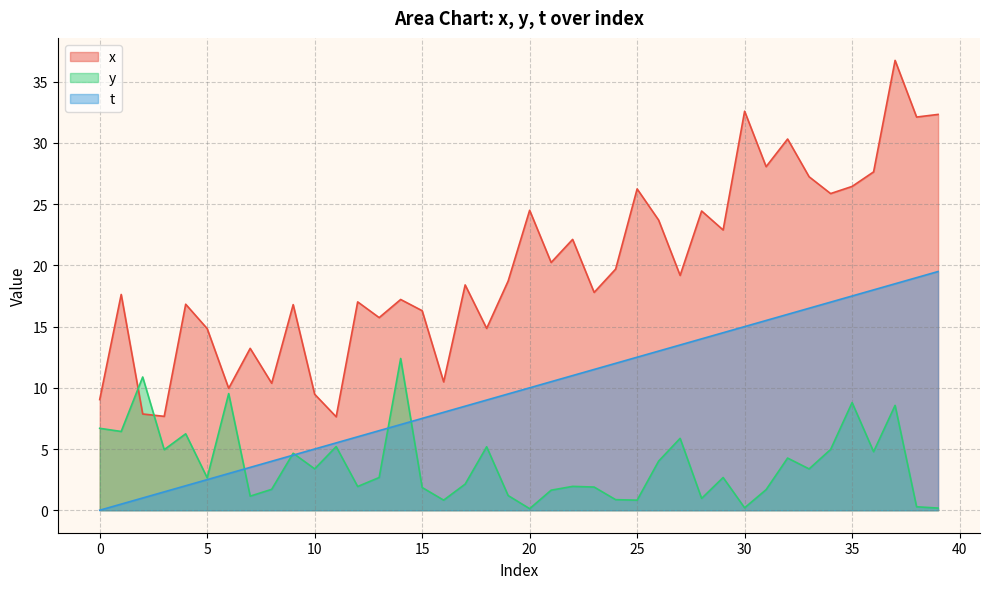

Rank the categories by t value from highest to lowest.

39, 38, 37, 36, 35, 34, 33, 32, 31, 30, 29, 28, 27, 26, 25, 24, 23, 22, 21, 20, 19, 18, 17, 16, 15, 14, 13, 12, 11, 10, 9, 8, 7, 6, 5, 4, 3, 2, 1, 0